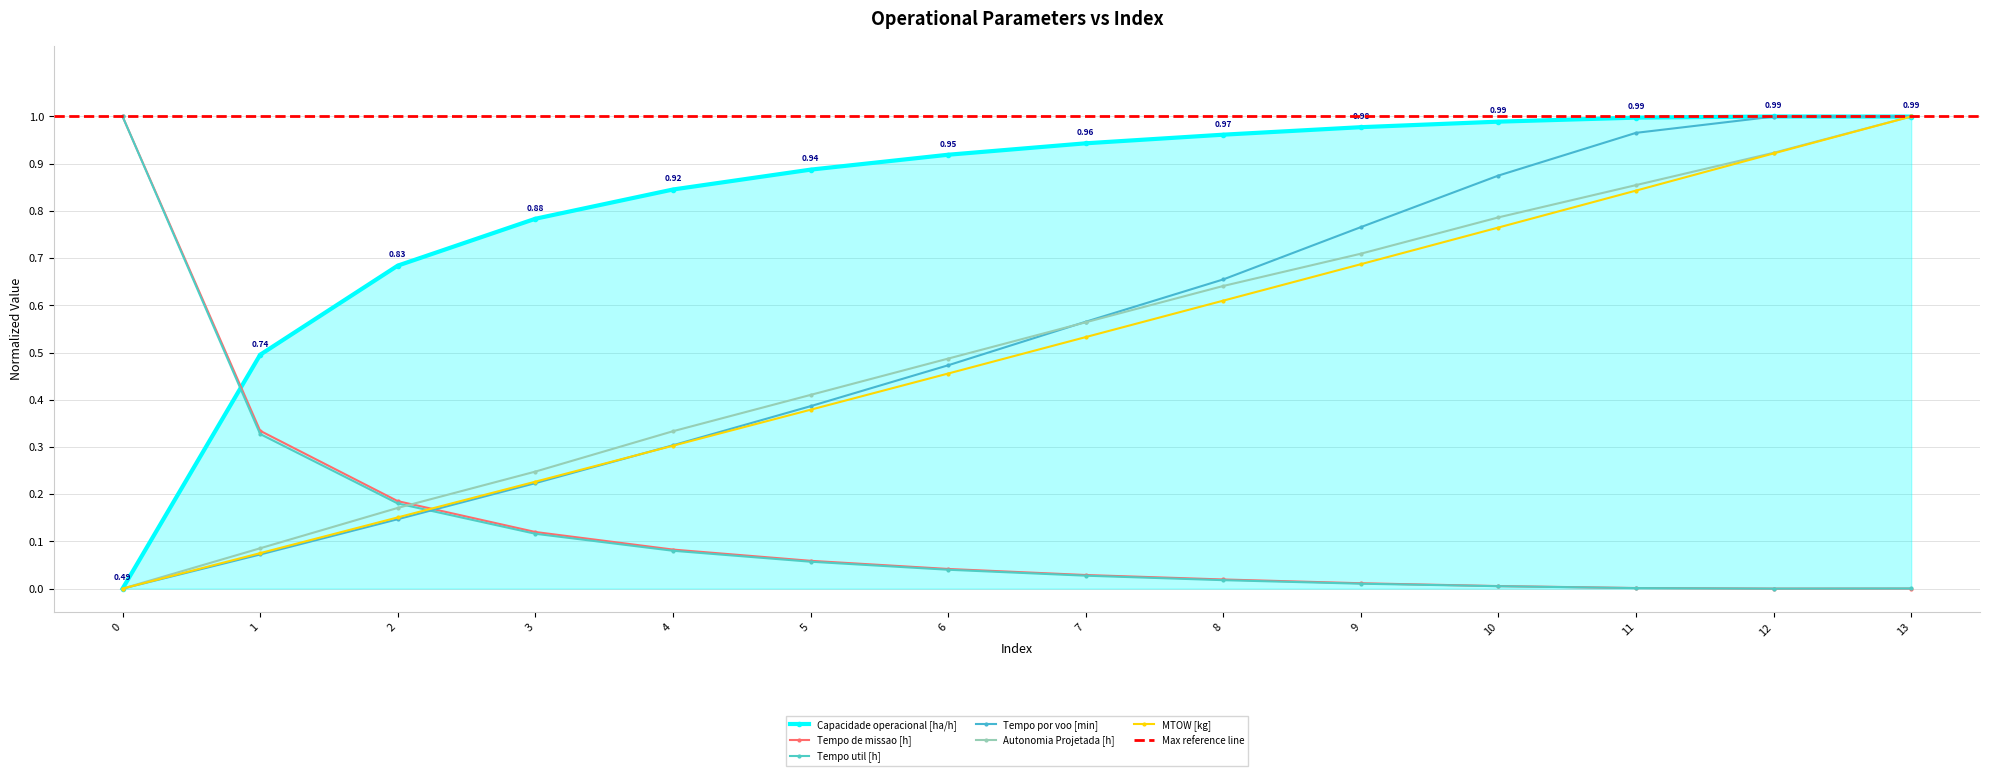

At how many categories does at least one series exceed 0?

14